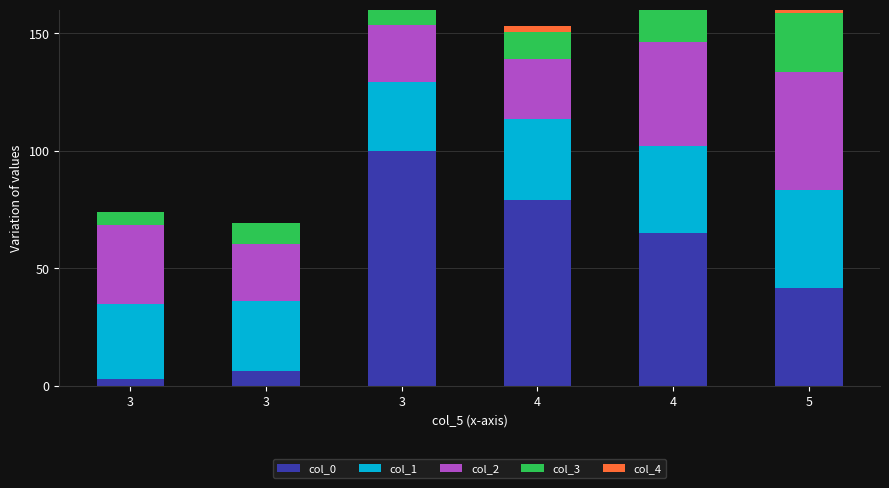

What are all the series names shown in the legend?

col_0, col_1, col_2, col_3, col_4